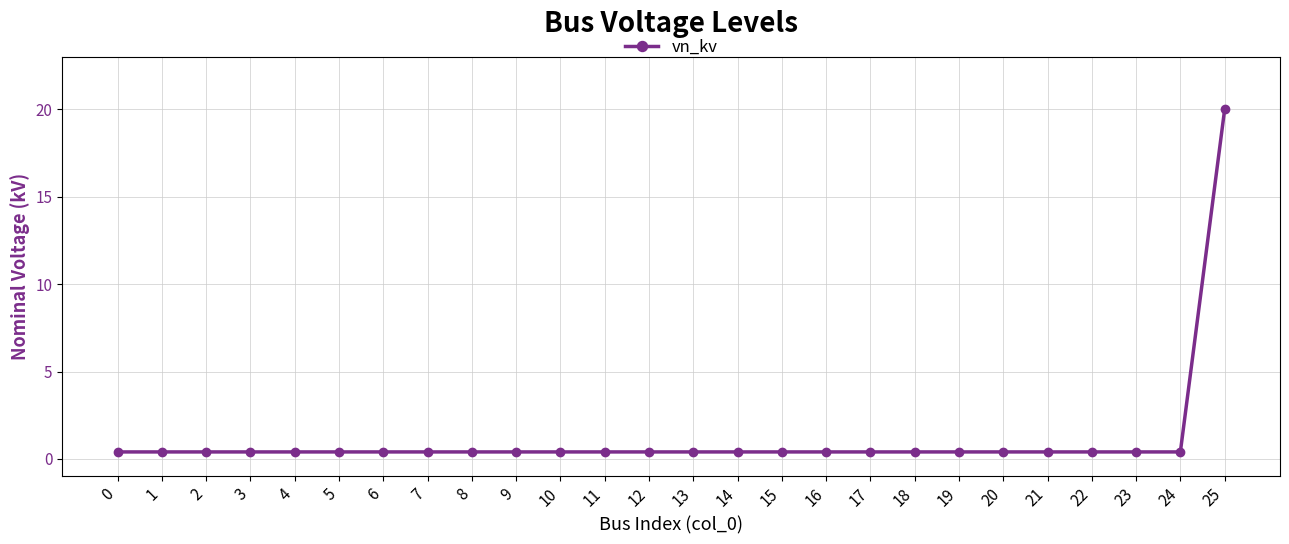

Is this an area chart (filled region under the line)?

No